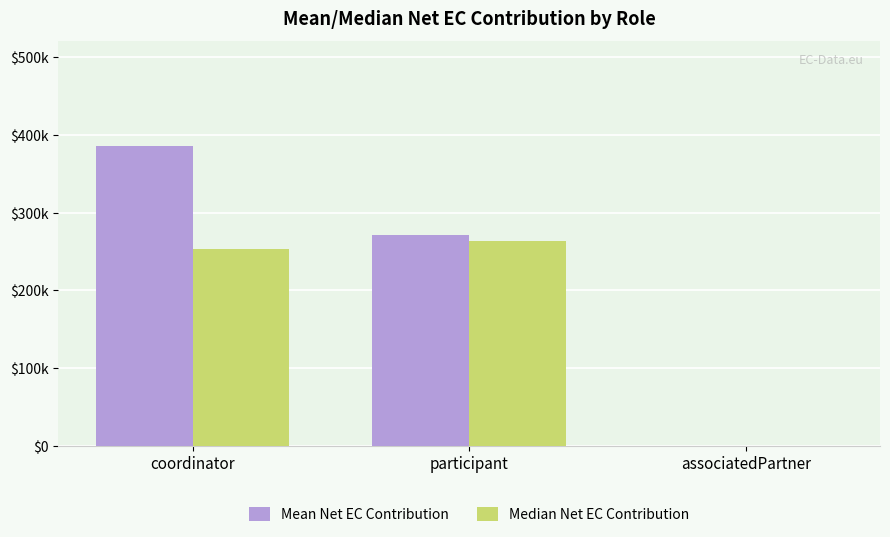

What is the value of the Median Net EC Contribution bar at the 2nd from the left?

263188.8